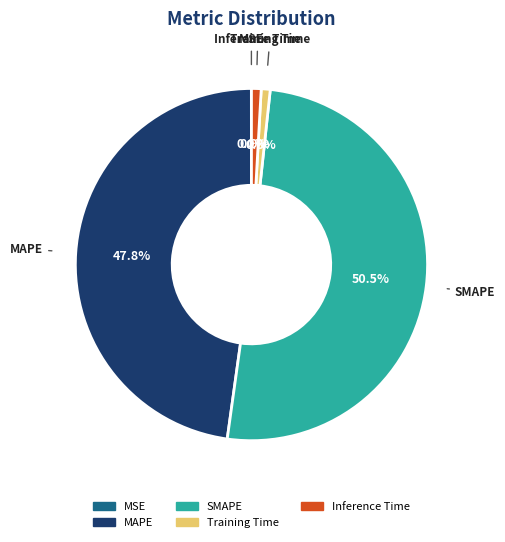

How much of the chart is everything except SMAPE?

49.5%